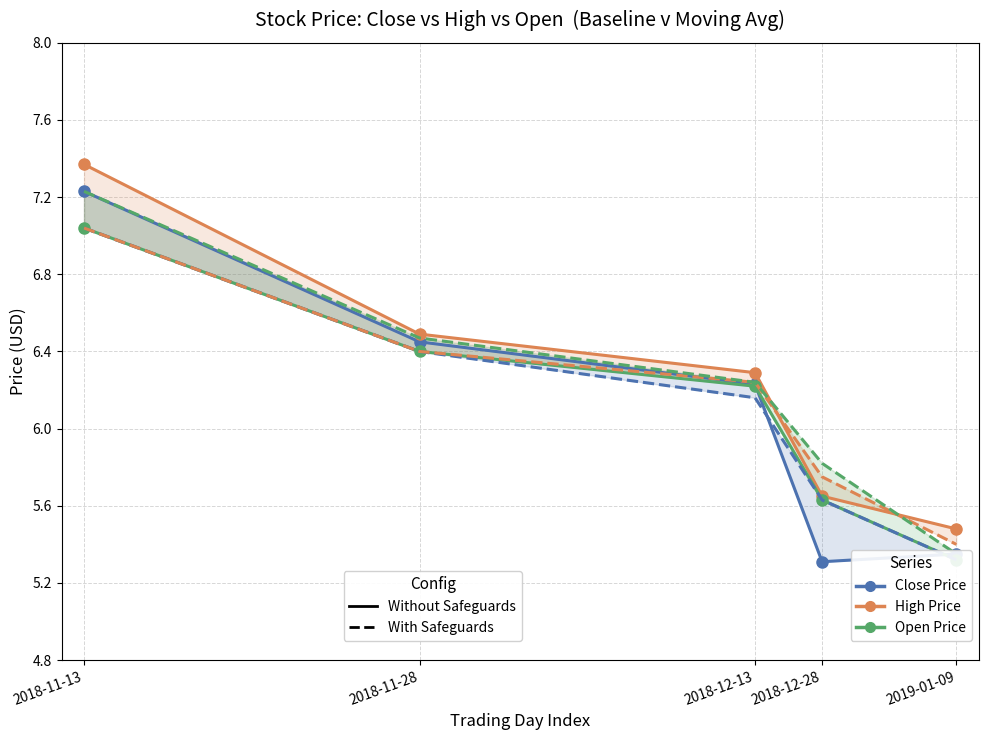

How many categories are shown in the chart?

5